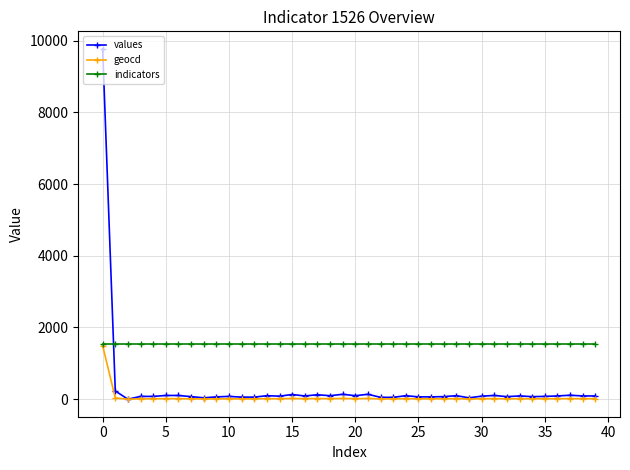

Is this an area chart (filled region under the line)?

No